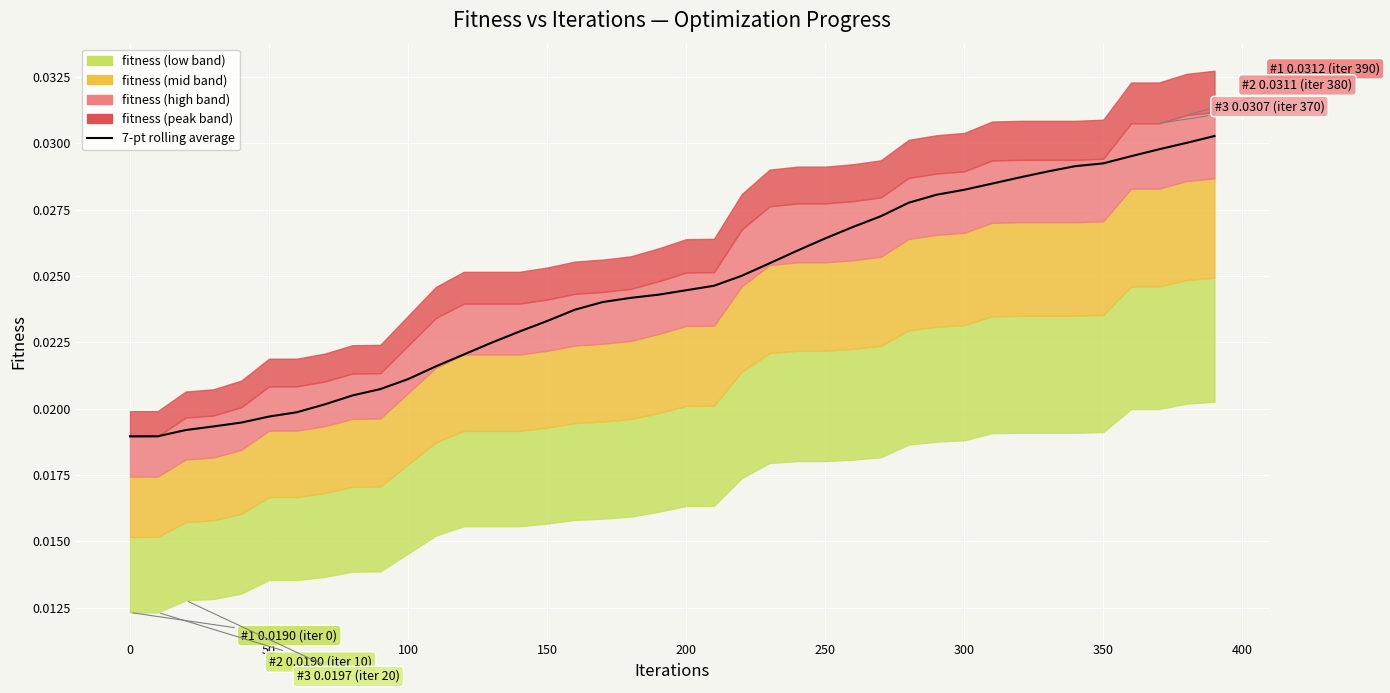

True or false: the data shows 0.0 at 100.

True